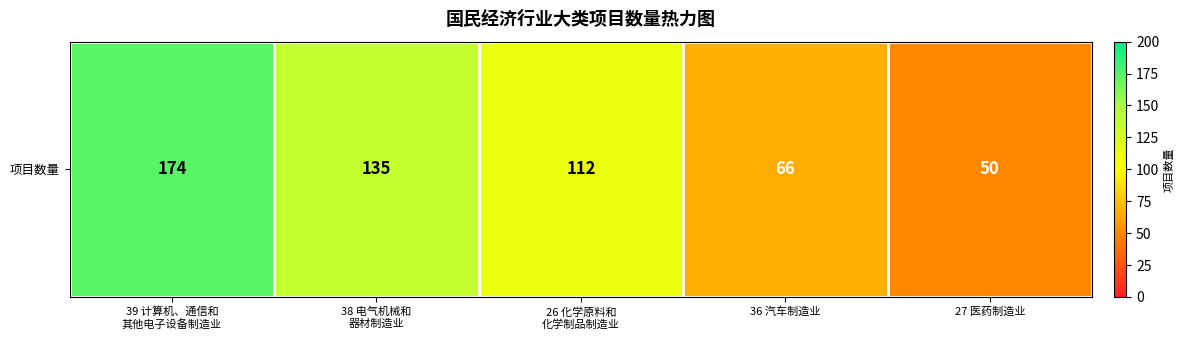

At which category does the chart reach its minimum across all series?

27 医药制造业